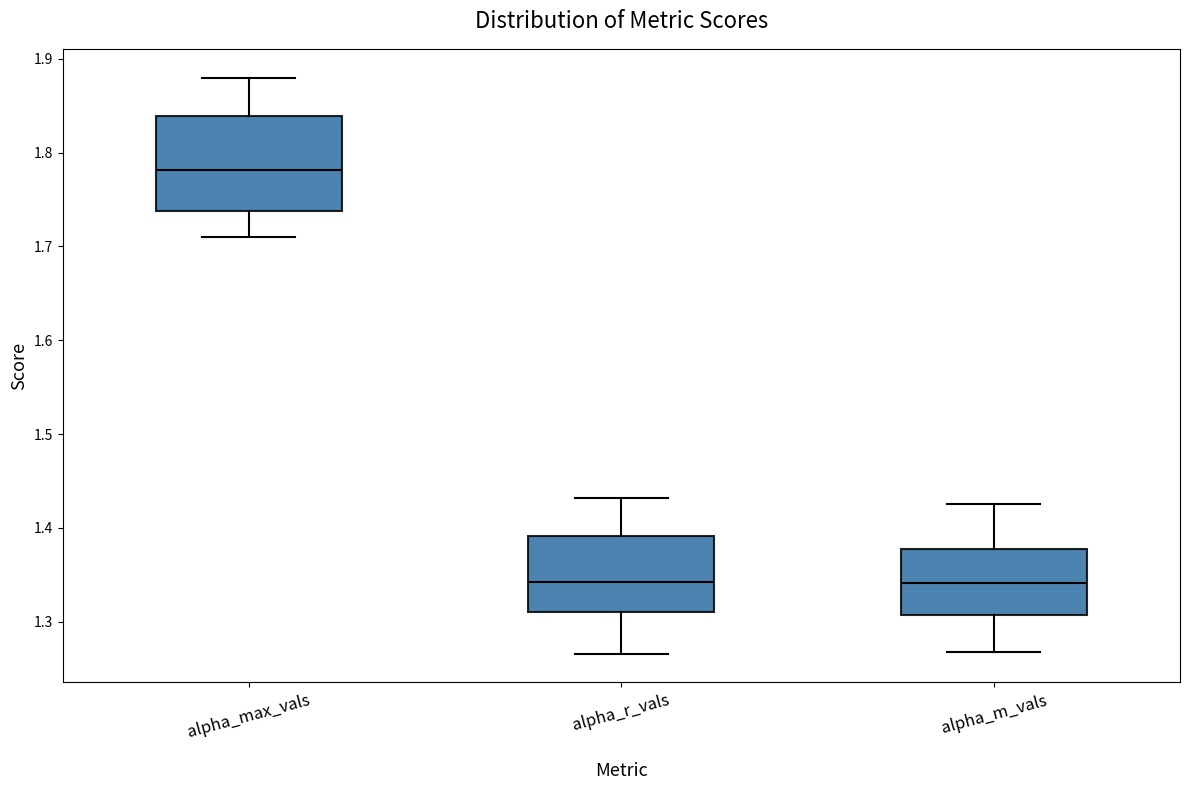

Reading left to right, transcribe this box plot: for each box, give where its median line is, the range the box spans, and where its two whiskers end, as read against the y-axis. The values are not printed on the chart, so give them approximately, as read against the axis.

alpha_max_vals: median 1.78, box 1.74 to 1.84, whiskers 1.71 to 1.88
alpha_r_vals: median 1.34, box 1.31 to 1.39, whiskers 1.27 to 1.43
alpha_m_vals: median 1.34, box 1.31 to 1.38, whiskers 1.27 to 1.43